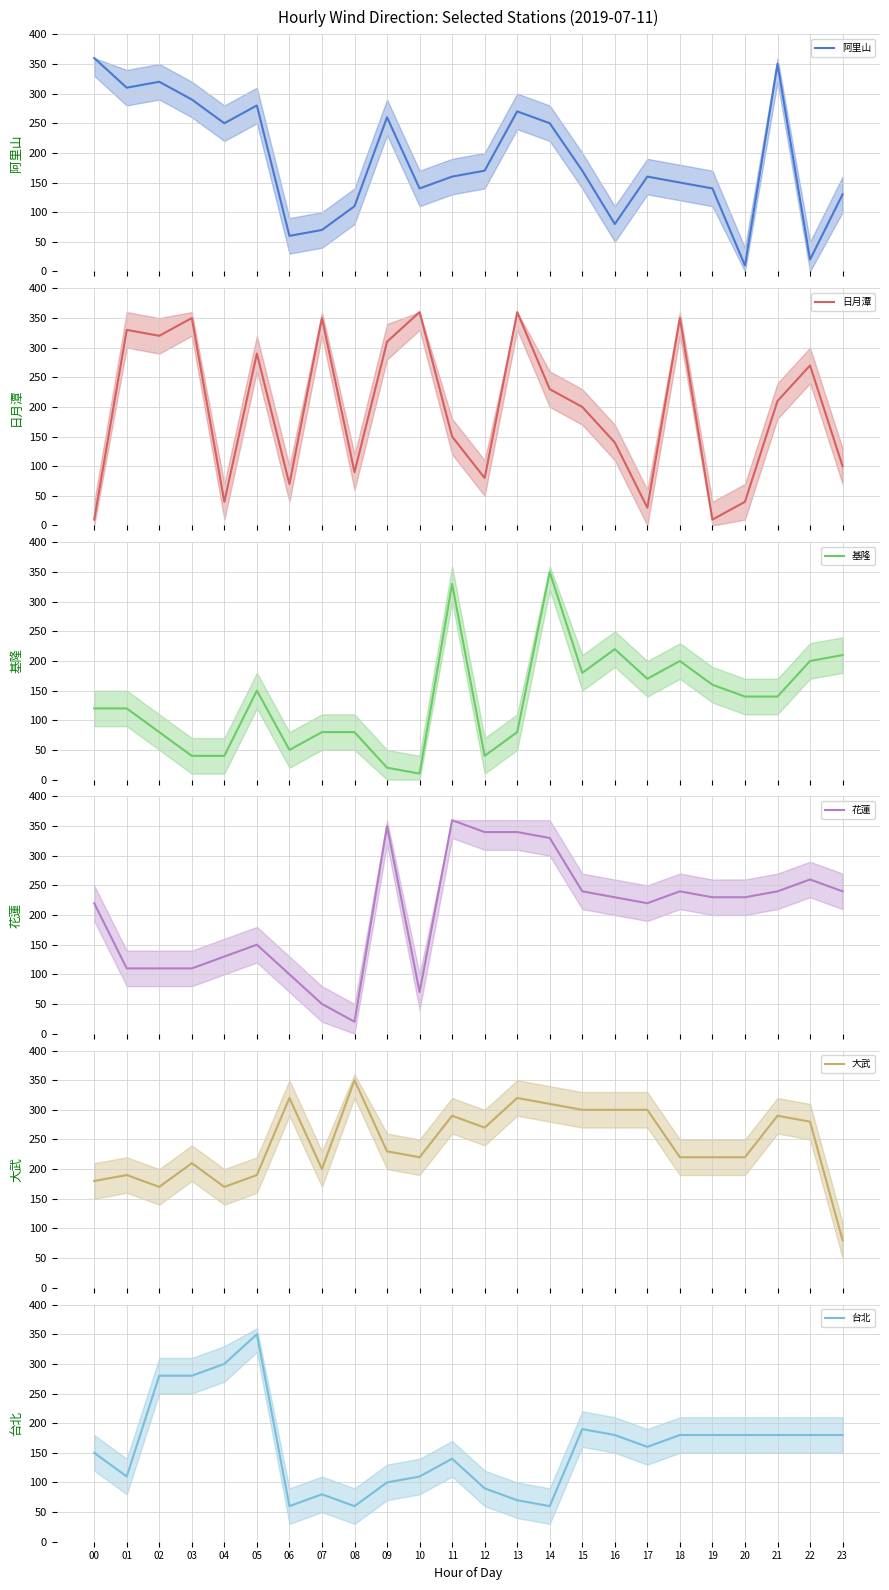

Reading left to right, what are all the values shown in this chart?

阿里山: 360	310	320	290	250	280	60	70	110	260	140	160	170	270	250	170	80	160	150	140	10	350	20	130
日月潭: 10	330	320	350	40	290	70	350	90	310	360	150	80	360	230	200	140	30	350	10	40	210	270	100
基隆: 120	120	80	40	40	150	50	80	80	20	10	330	40	80	350	180	220	170	200	160	140	140	200	210
花蓮: 220	110	110	110	130	150	100	50	20	350	70	360	340	340	330	240	230	220	240	230	230	240	260	240
大武: 180	190	170	210	170	190	320	200	350	230	220	290	270	320	310	300	300	300	220	220	220	290	280	80
台北: 150	110	280	280	300	350	60	80	60	100	110	140	90	70	60	190	180	160	180	180	180	180	180	180